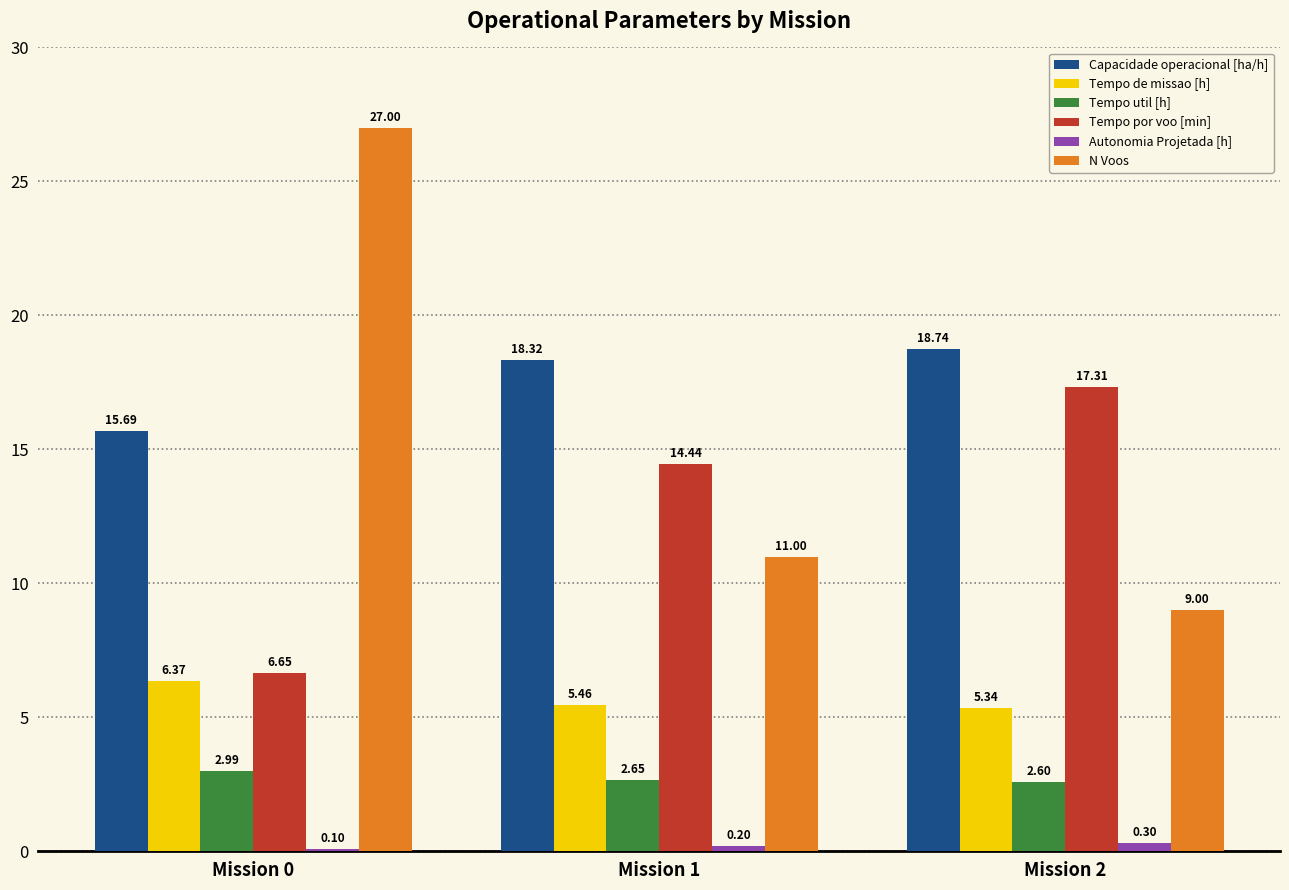

What are all the series names shown in the legend?

Capacidade operacional [ha/h], Tempo de missao [h], Tempo util [h], Tempo por voo [min], Autonomia Projetada [h], N Voos